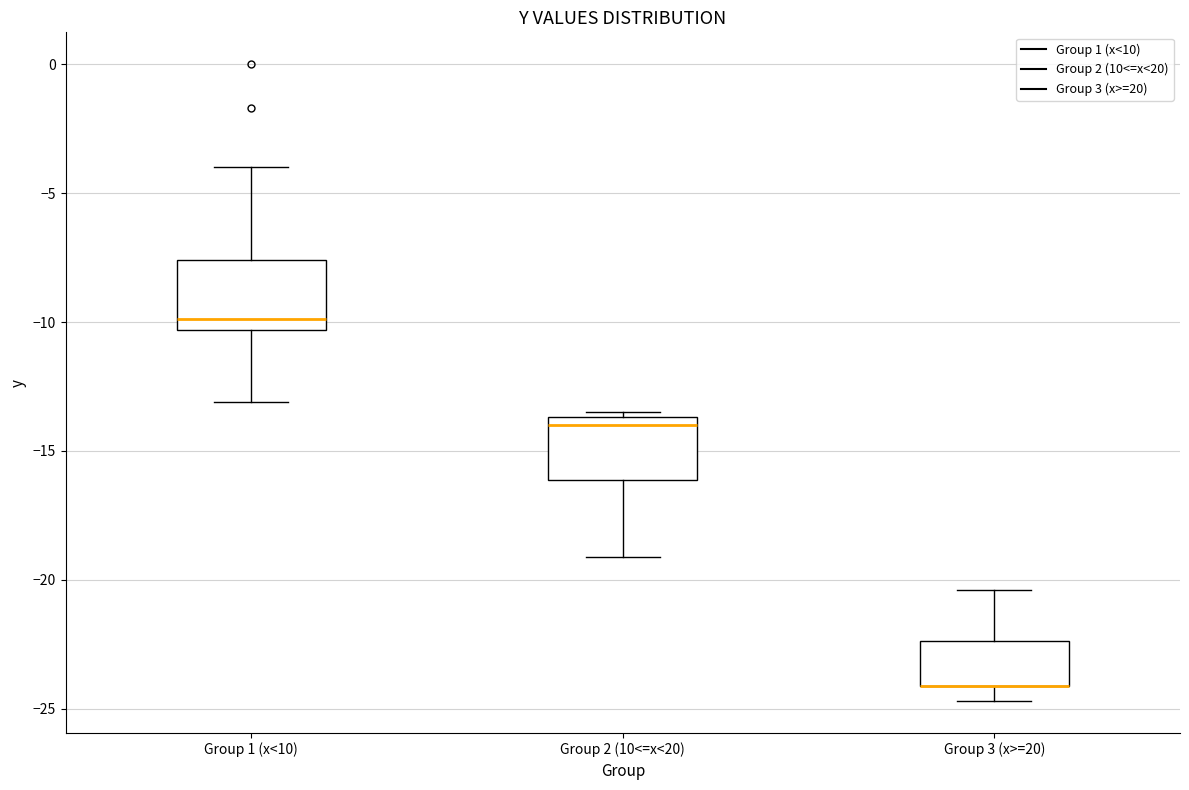

Reading left to right, transcribe this box plot: for each box, give where its median line is, the range the box spans, and where its two whiskers end, as read against the y-axis. The values are not printed on the chart, so give them approximately, as read against the axis.

Group 1 (x<10): median -10.0, box -10.5 to -7.5, whiskers -13.0 to -4.0
Group 2 (10<=x<20): median -14.0, box -16.0 to -13.5, whiskers -19.0 to -13.5 (just above the box's upper edge)
Group 3 (x>=20): median -24.0 (drawn on the box's lower edge), box -24.0 to -22.5, whiskers -24.5 to -20.5